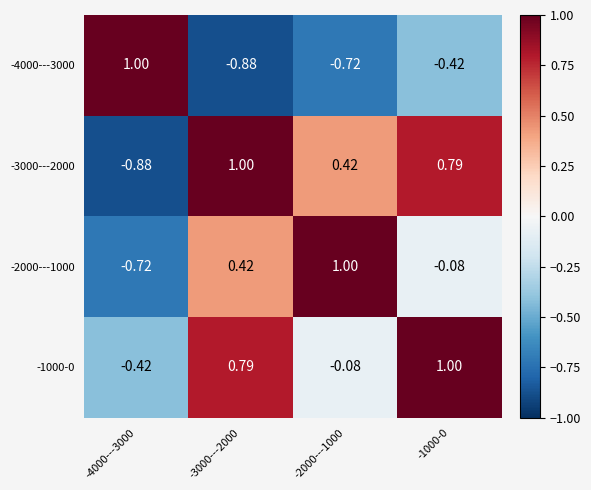

What is the total value across all series at -3000---2000?

1.3